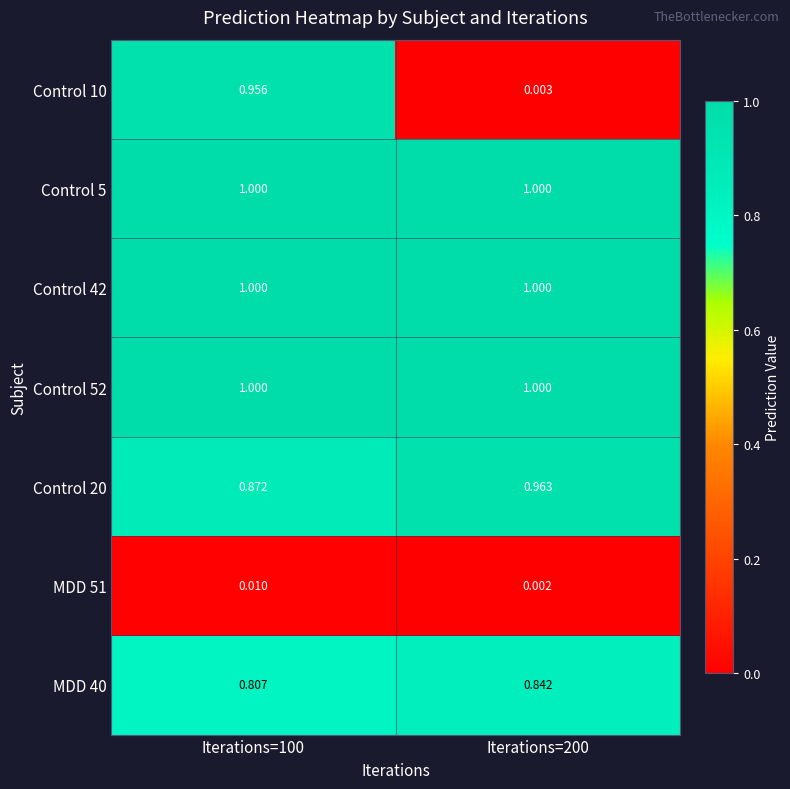

Is the value of MDD 51 at Iterations=100 greater than the value of MDD 40 at Iterations=200?

No